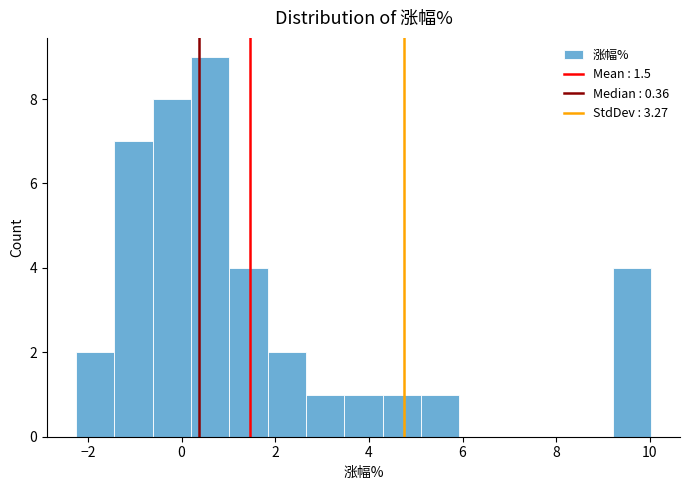

Over which range of the x-axis is the bar tallest?

0.2 to 1.0